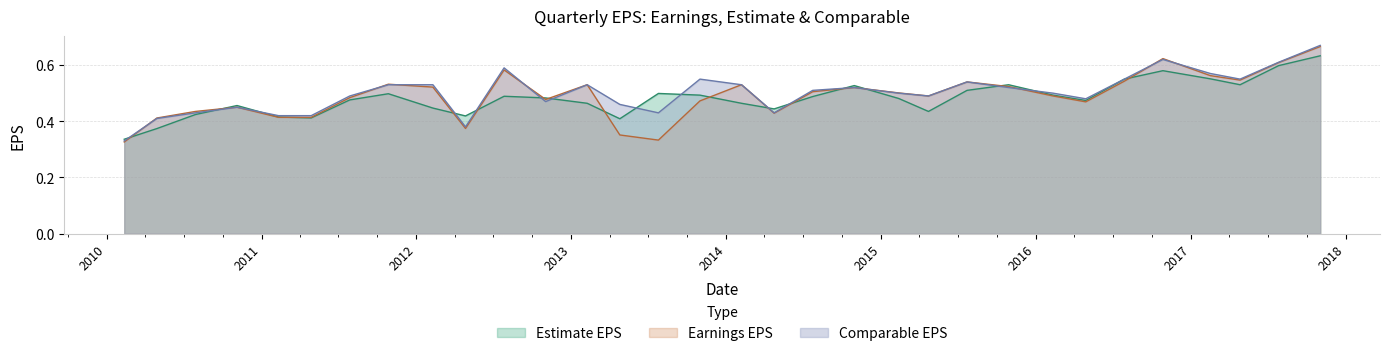

After their last crossing, which series has the higher values: Estimate EPS or Comparable EPS?

Comparable EPS